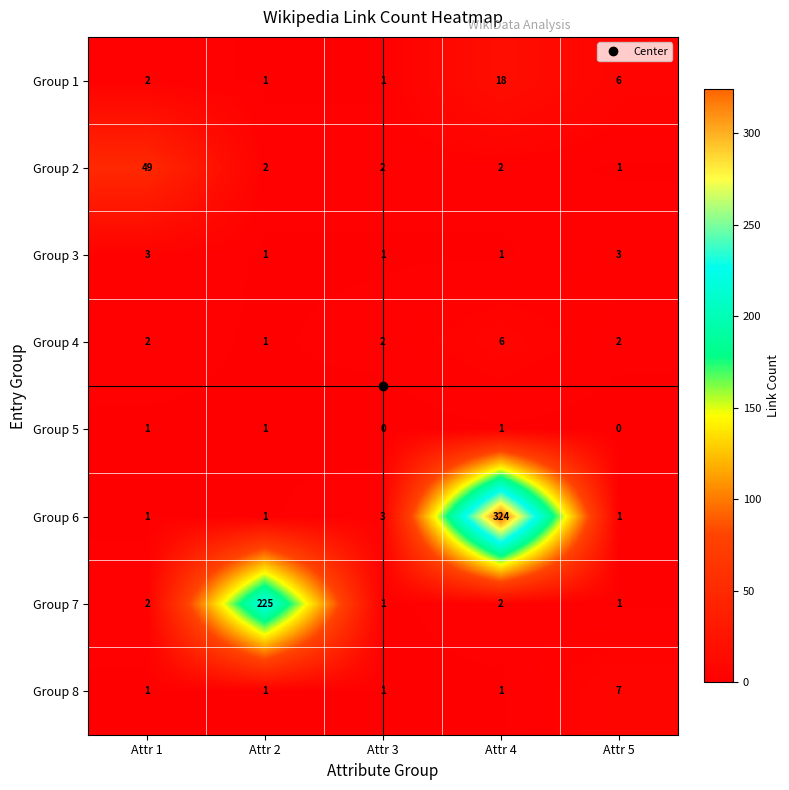

At how many categories does at least one series exceed 91?

2